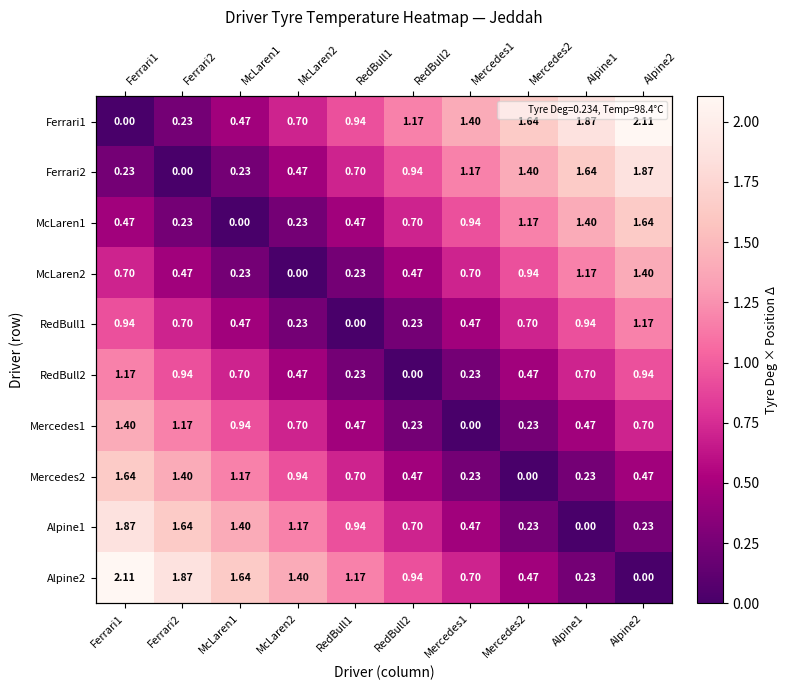

Which series has the largest total across all categories?

Ferrari1